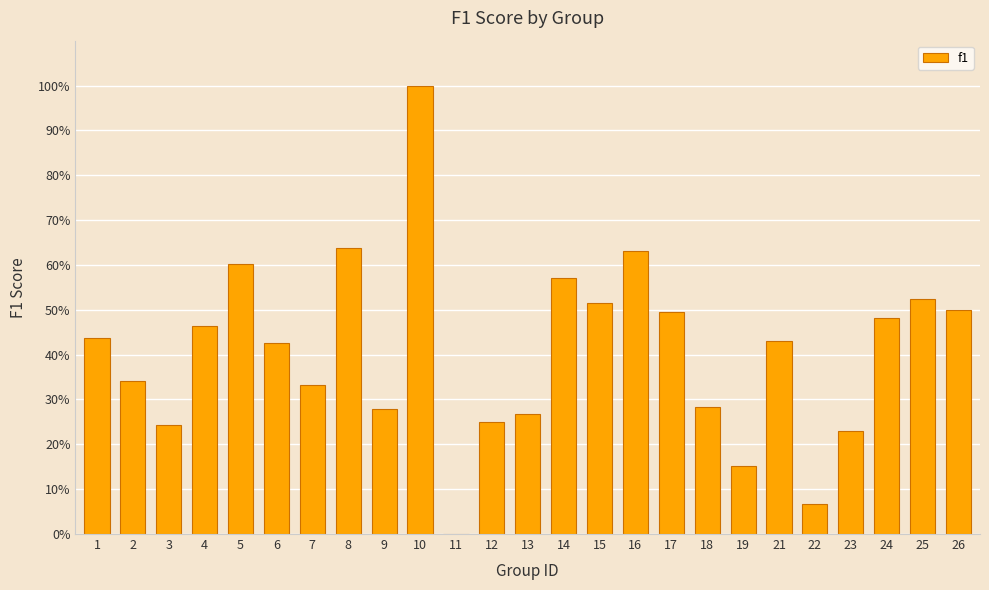

Are the bars horizontal?

No